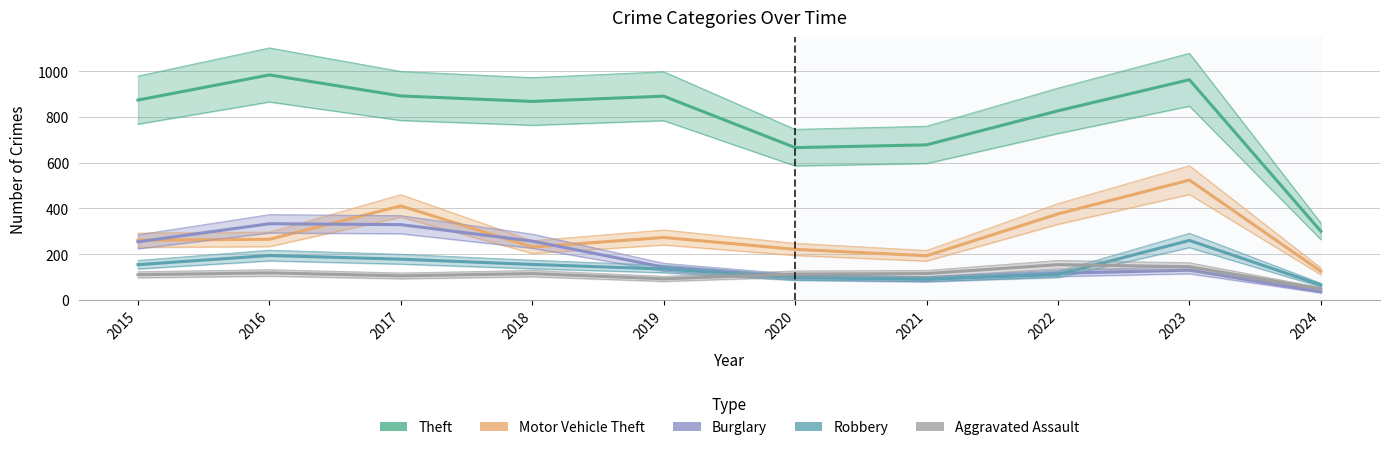

At which category is the sum across all series the highest?

2023